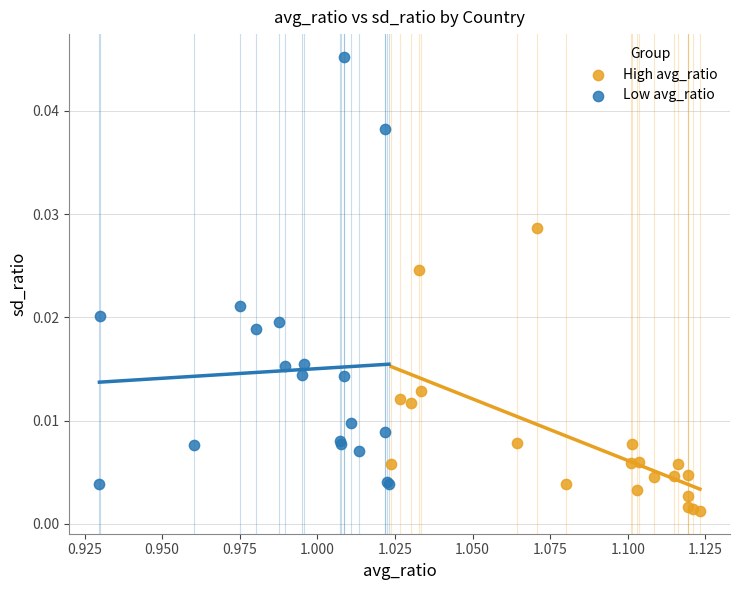

Which series contains the lowest Y value?

High avg_ratio